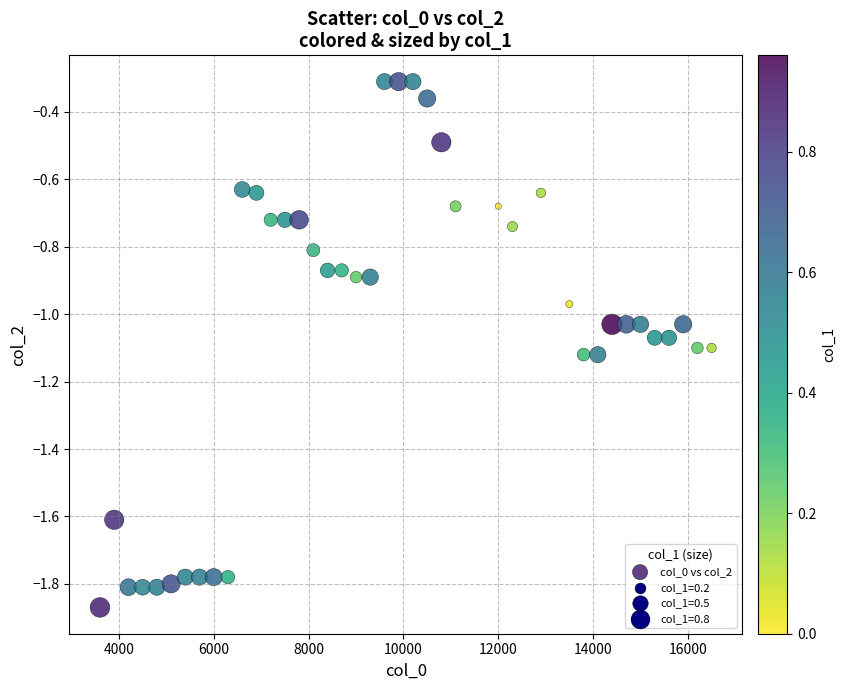

What is the range of X values (max minus min)?

12900.0